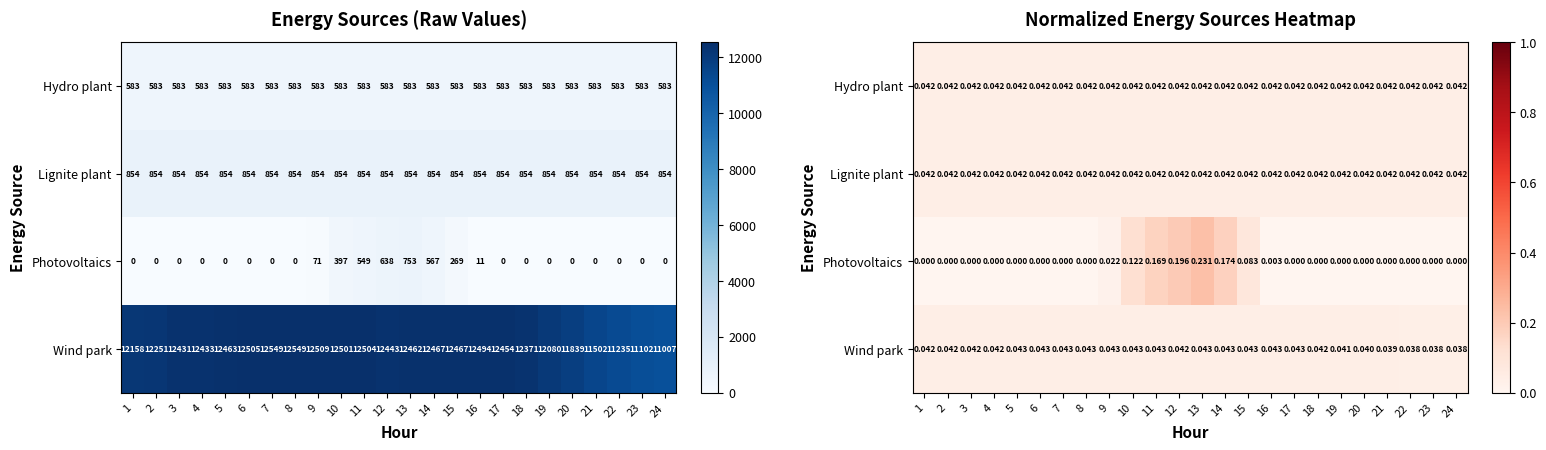

Count the number of data series in this chart.

4